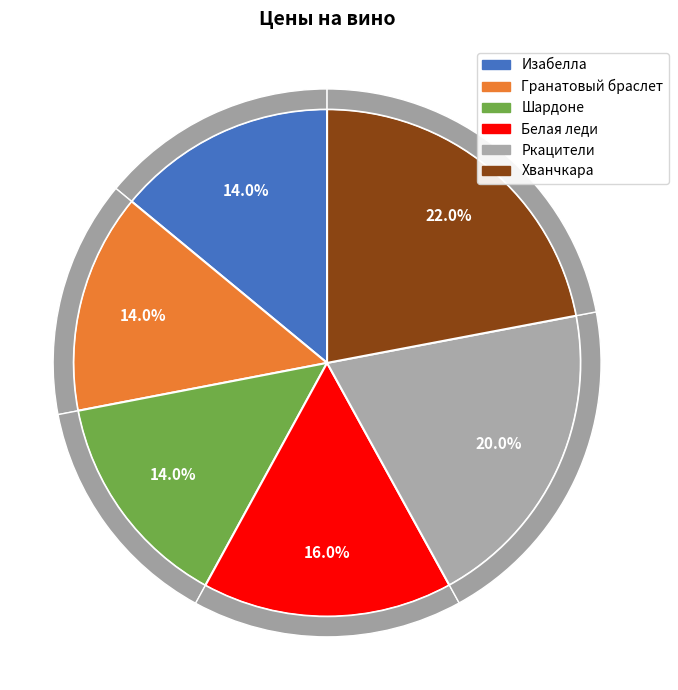

To the nearest percent, what is the average slice percentage?

17%